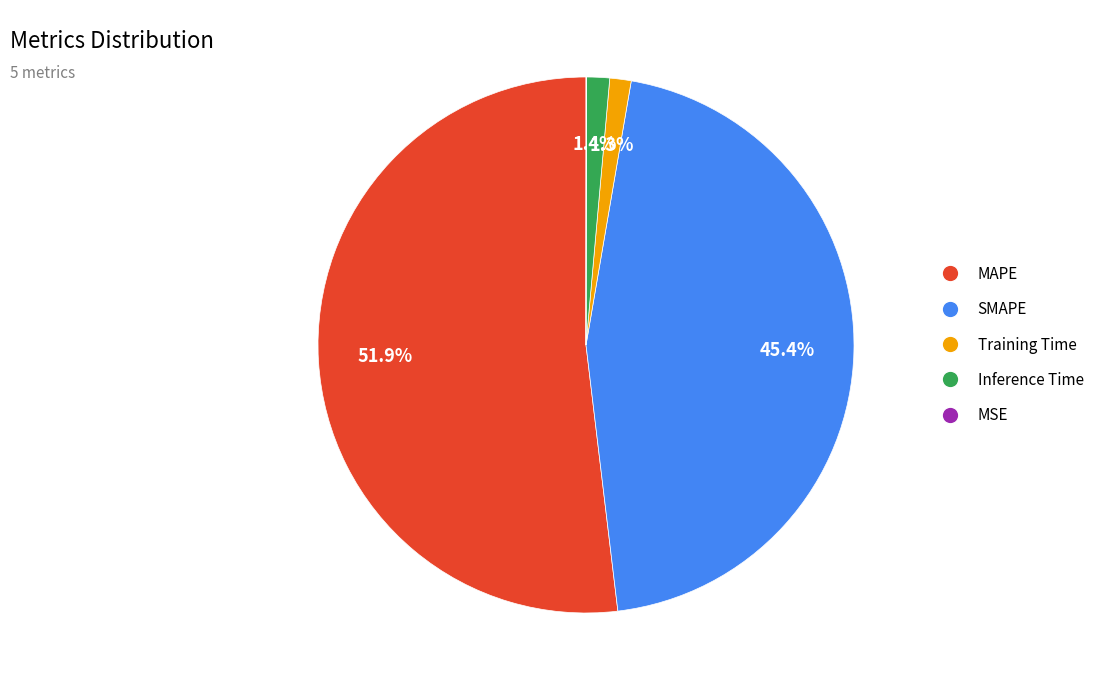

Is the sum of Inference Time and SMAPE greater than half?

No